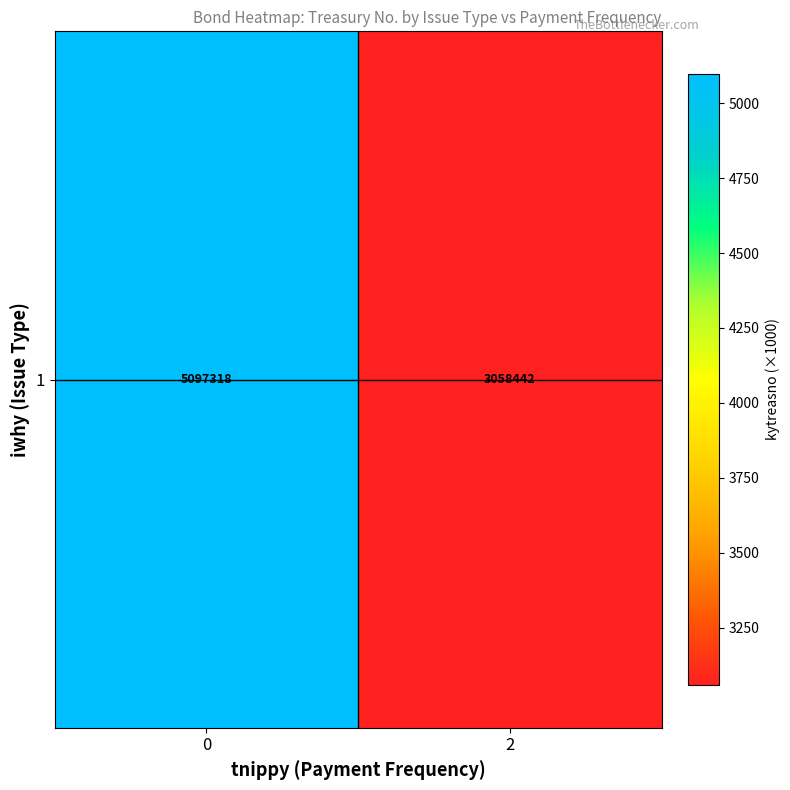

Count the number of values greater than 5097.

1